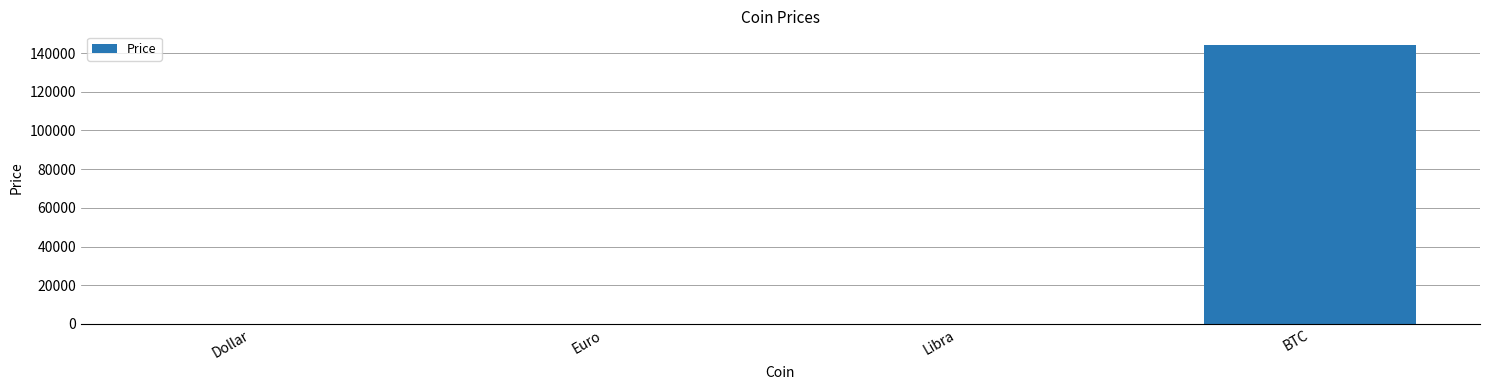

What is the sum of all values?

144016.9